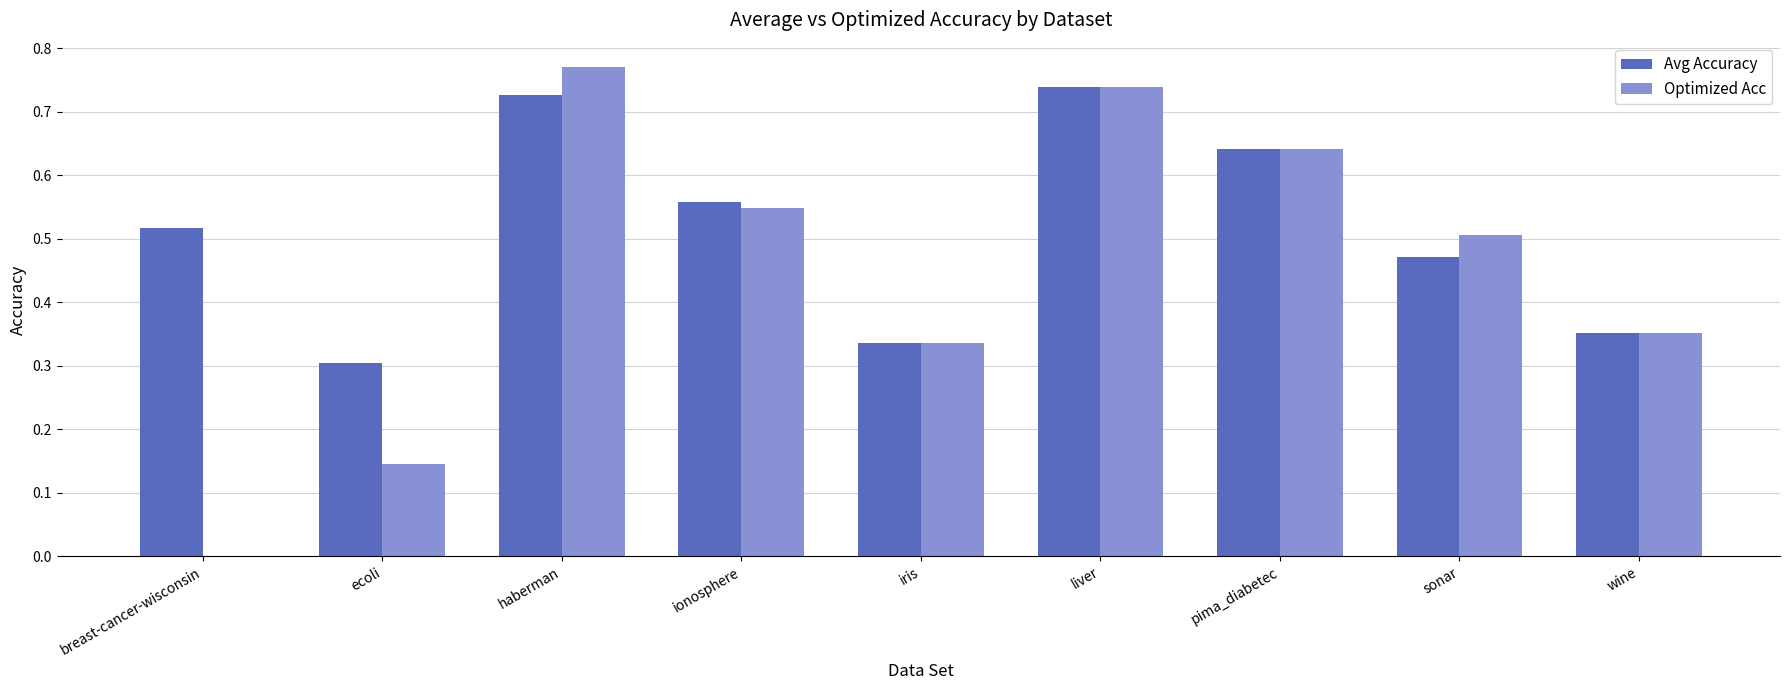

Which series changed the most between breast-cancer-wisconsin and ecoli?

Avg Accuracy